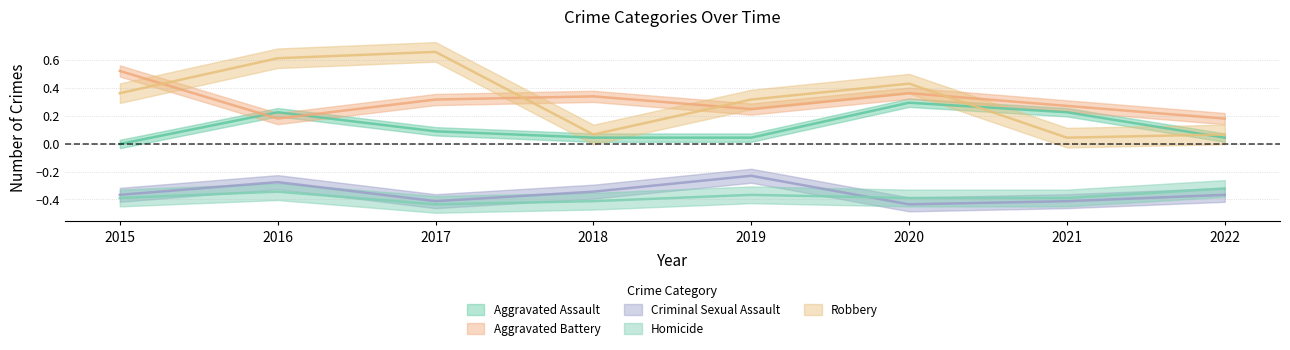

Reading left to right, list all the values displayed in this chart.

Aggravated Assault: 2015=-0.0	2016=0.2	2017=0.1	2018=0.0	2019=0.0	2020=0.3	2021=0.2	2022=0.0
Aggravated Battery: 2015=0.5	2016=0.2	2017=0.3	2018=0.3	2019=0.2	2020=0.4	2021=0.3	2022=0.2
Criminal Sexual Assault: 2015=-0.4	2016=-0.3	2017=-0.4	2018=-0.3	2019=-0.2	2020=-0.4	2021=-0.4	2022=-0.4
Homicide: 2015=-0.4	2016=-0.3	2017=-0.4	2018=-0.4	2019=-0.4	2020=-0.4	2021=-0.4	2022=-0.3
Robbery: 2015=0.4	2016=0.6	2017=0.7	2018=0.1	2019=0.3	2020=0.4	2021=0.0	2022=0.1